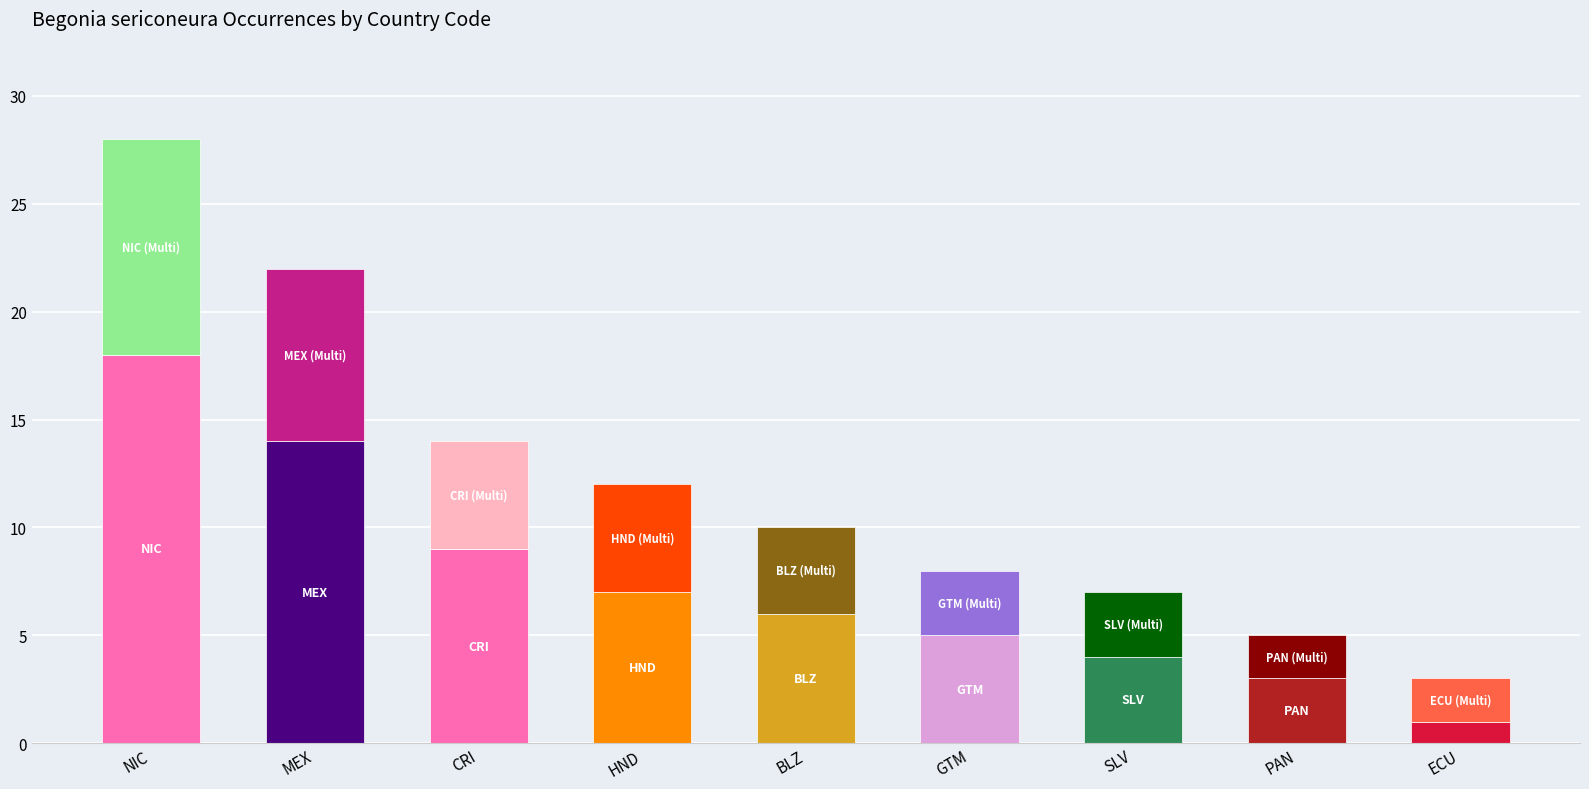

Count the number of data series in this chart.

2